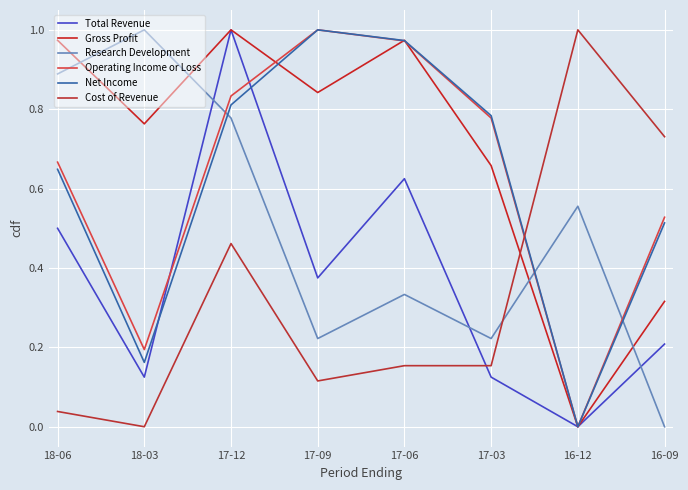

Does the chart display data point markers on the line(s)?

No